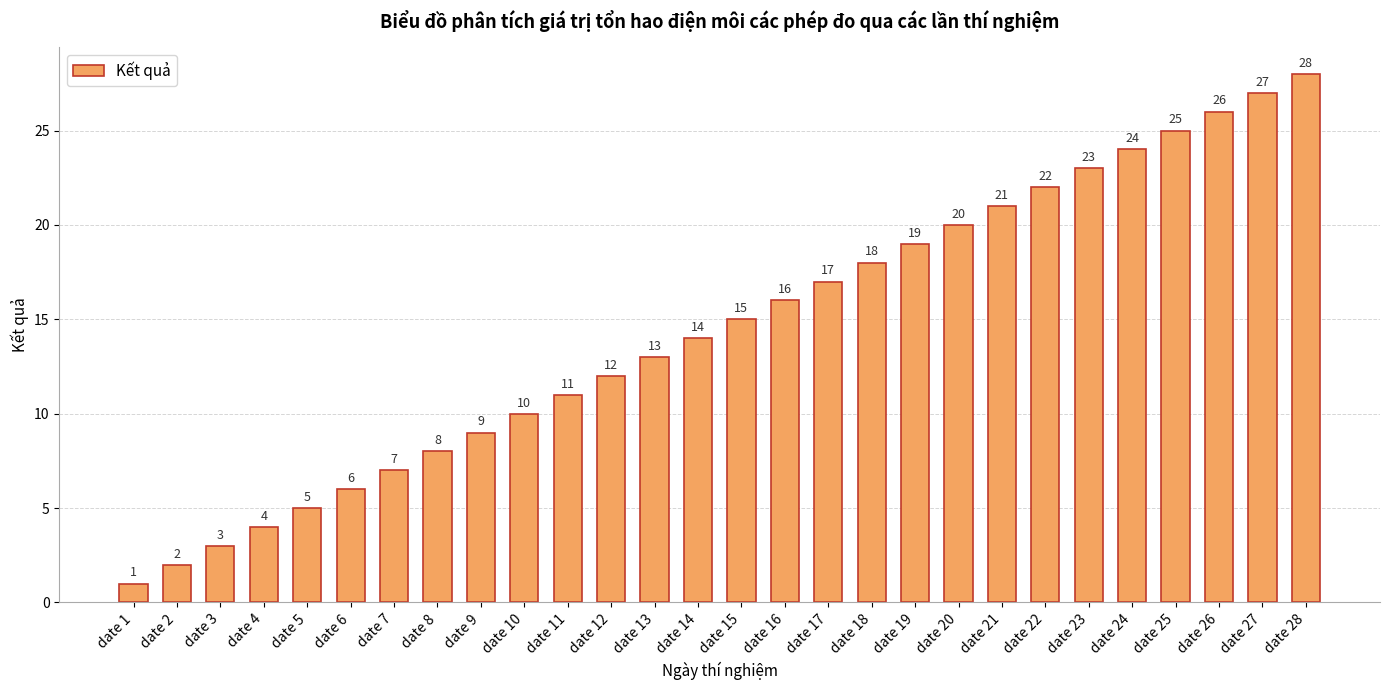

Count the number of categories in the chart.

28